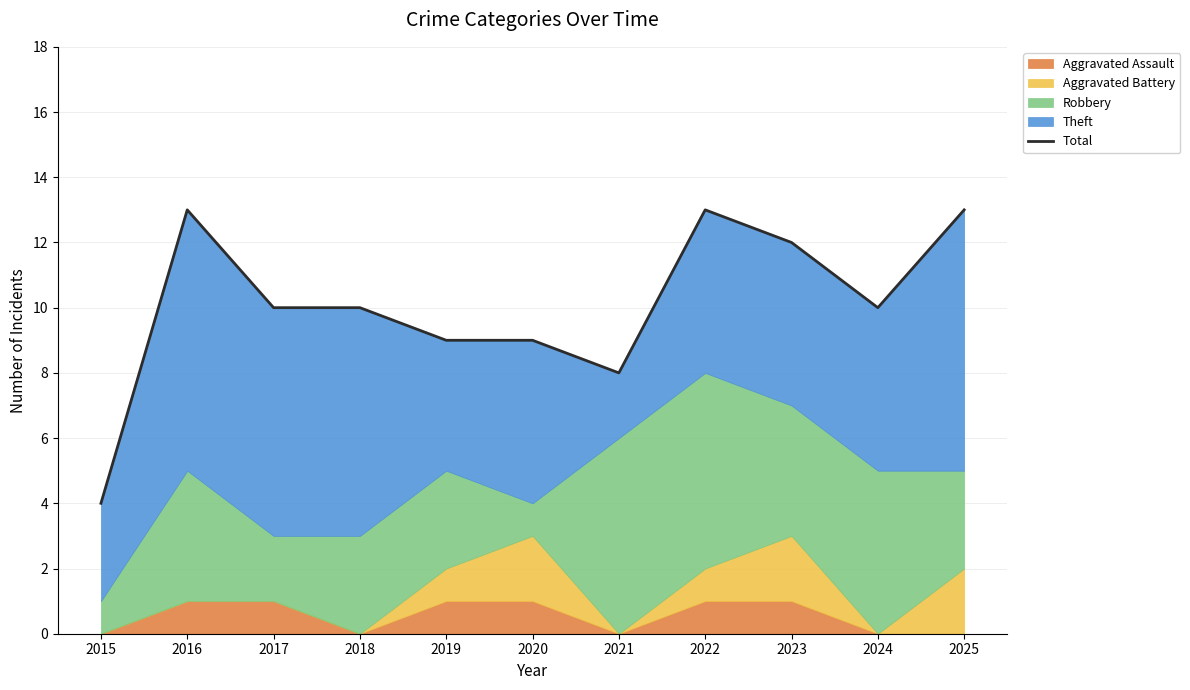

True or false: the data shows 12 at 2023.

True